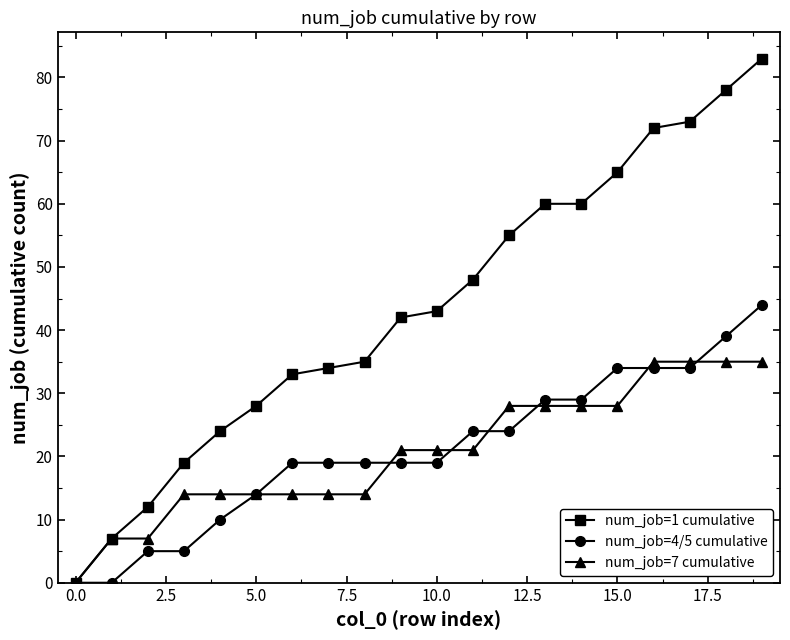

Rank the series by their maximum value, from lowest to highest.

num_job=7 cumulative, num_job=4/5 cumulative, num_job=1 cumulative